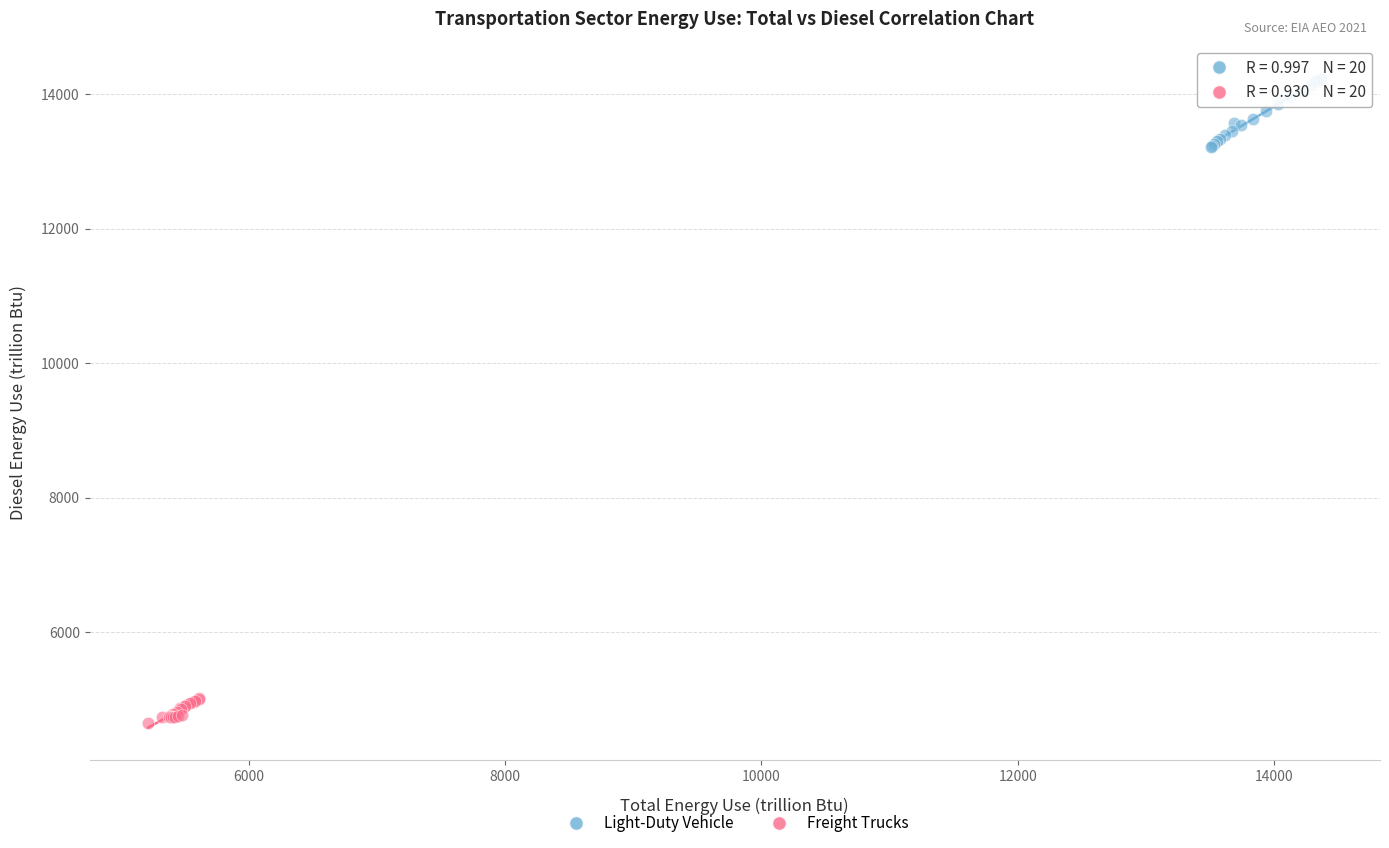

Which series has the widest spread of Y values?

Light-Duty Vehicle